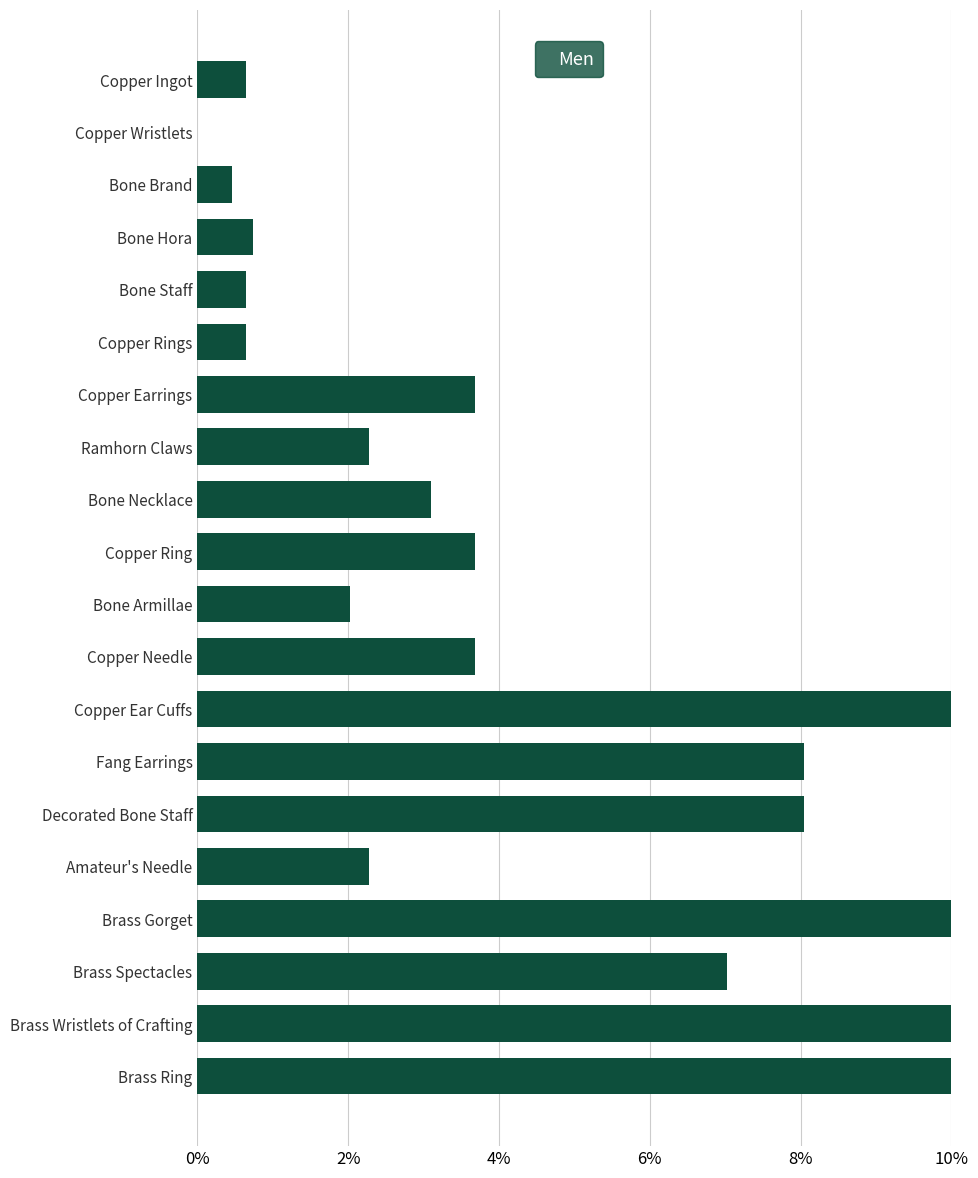

The value at Brass Wristlets of Crafting is 4.3. True or false?

False